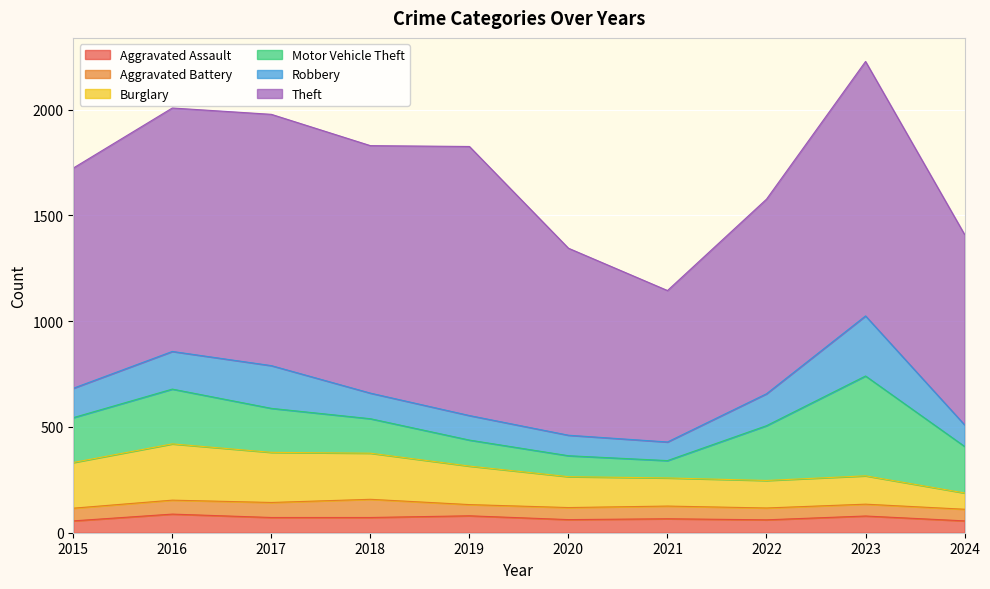

How many data points in Robbery are above 139?

4